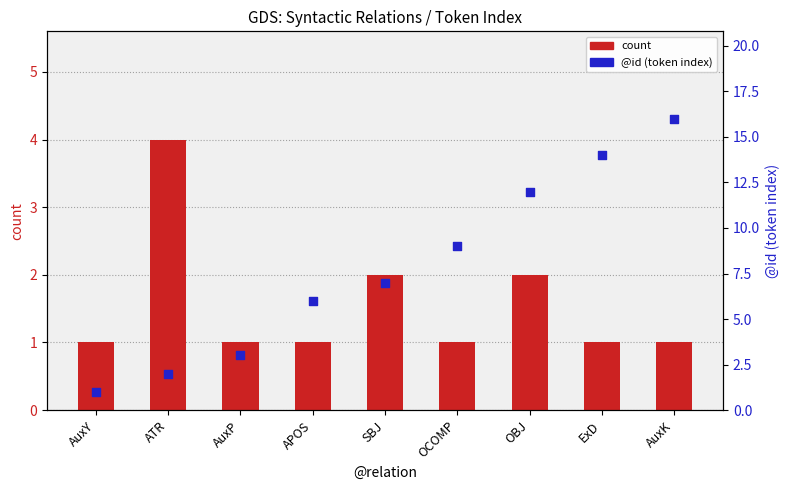

Is the value of count at AuxK greater than the value of @id (token index) at AuxP?

No